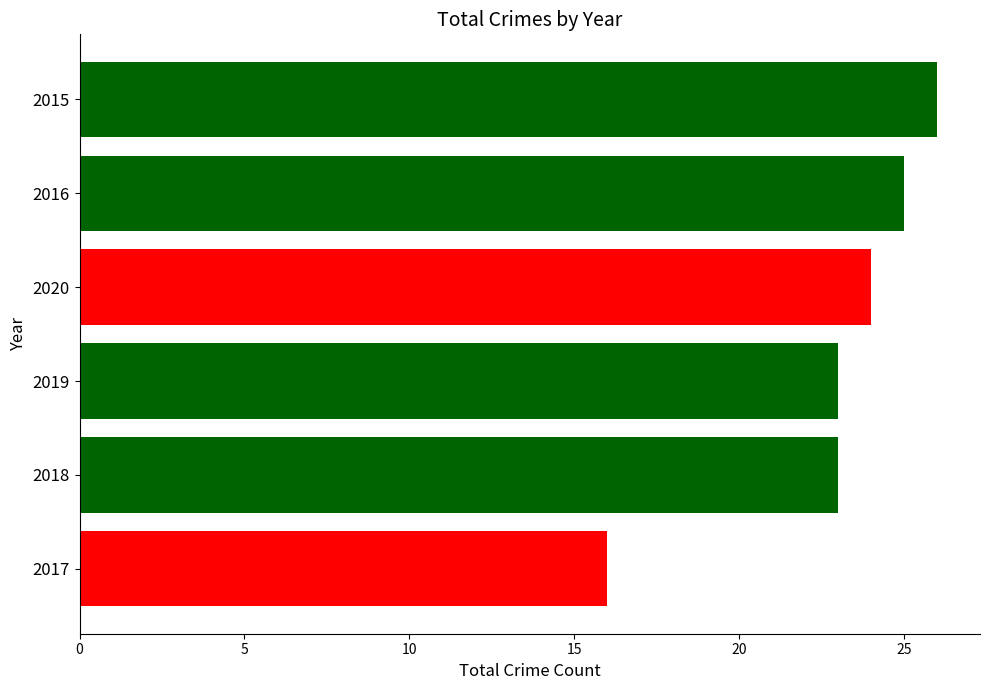

What is the average value?

23